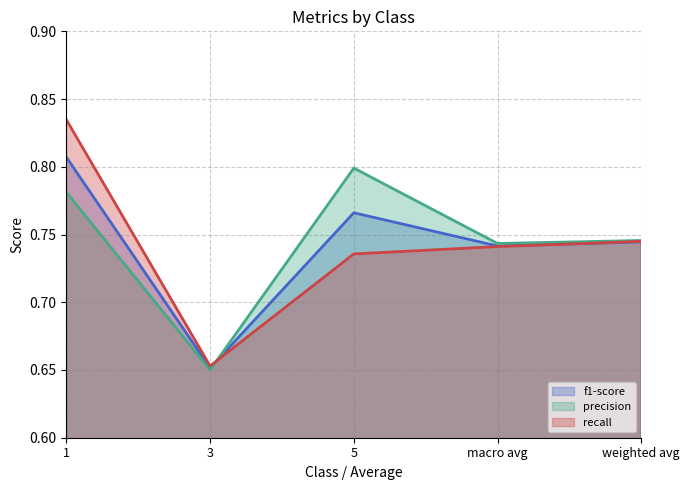

What is the maximum value shown in the chart?

0.8